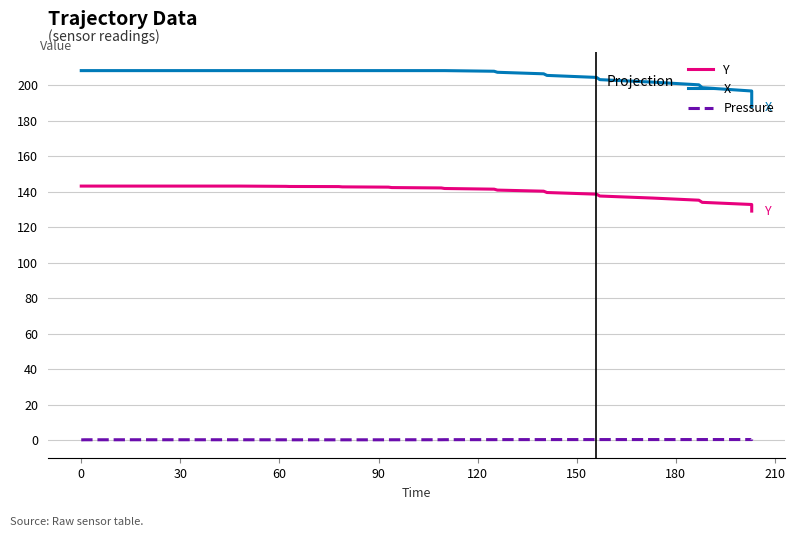

True or false: Pressure and Y intersect in this chart.

False